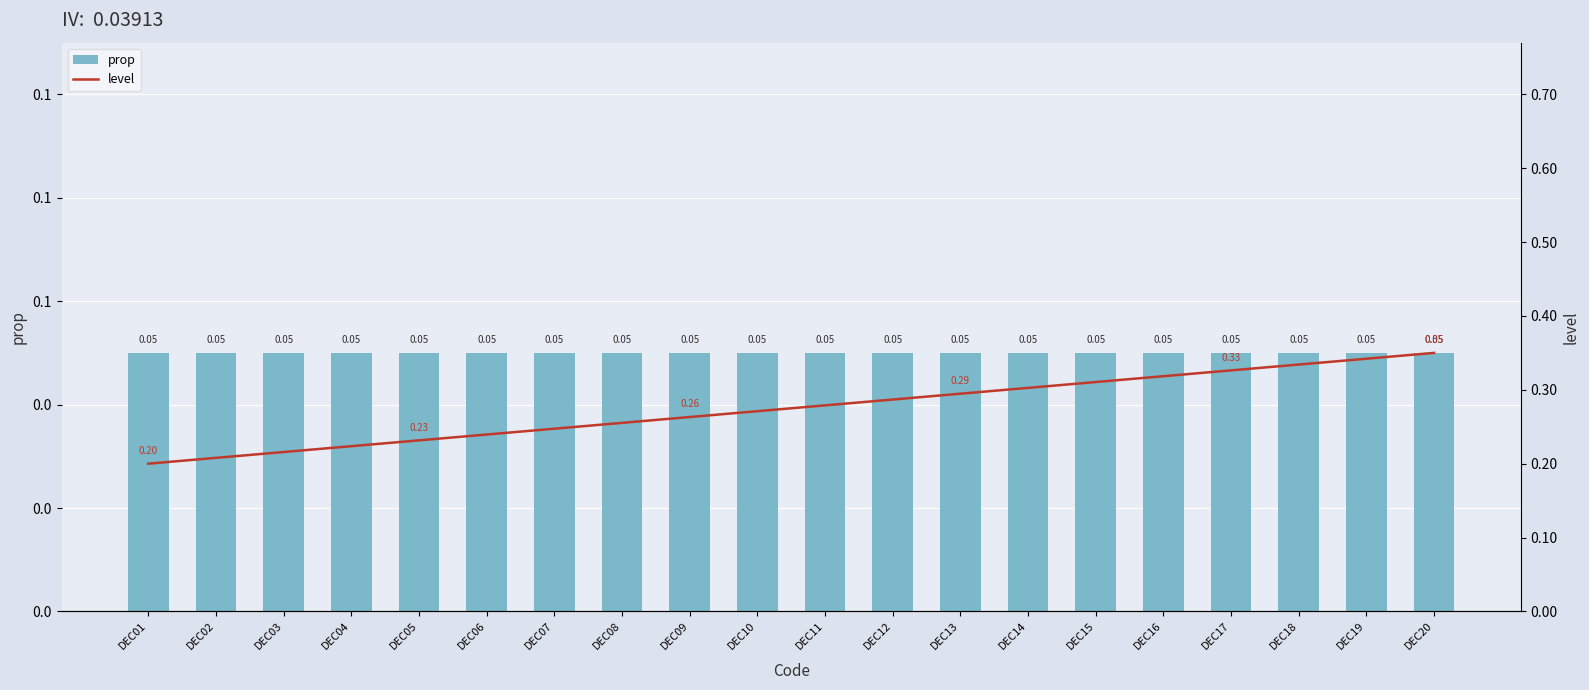

How many categories are shown in the chart?

20